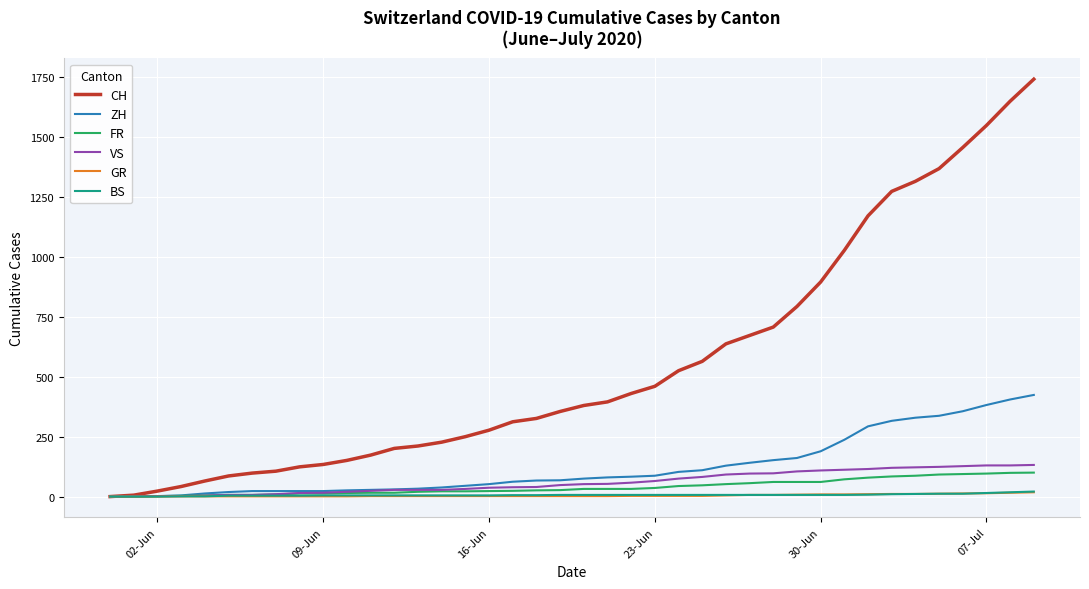

How many values in the ZH series are below 75?

20